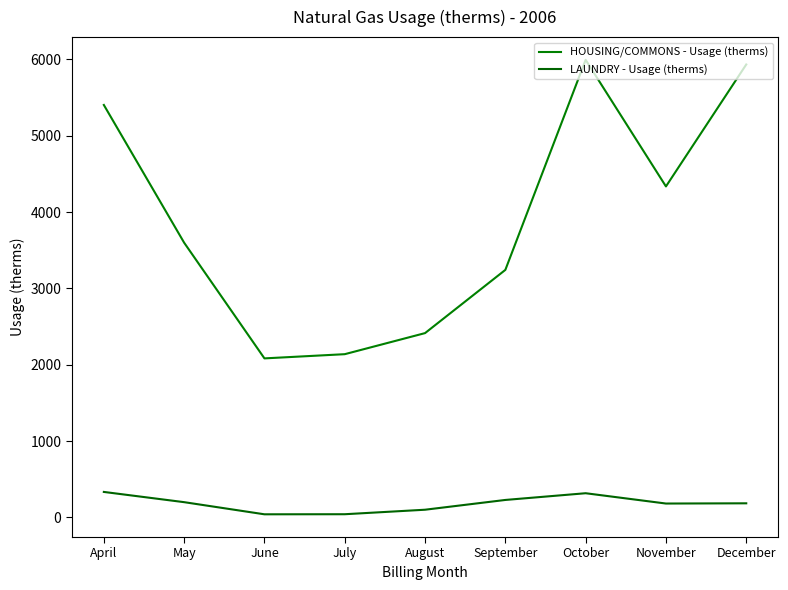

Which series has the largest total across all categories?

HOUSING/COMMONS - Usage (therms)